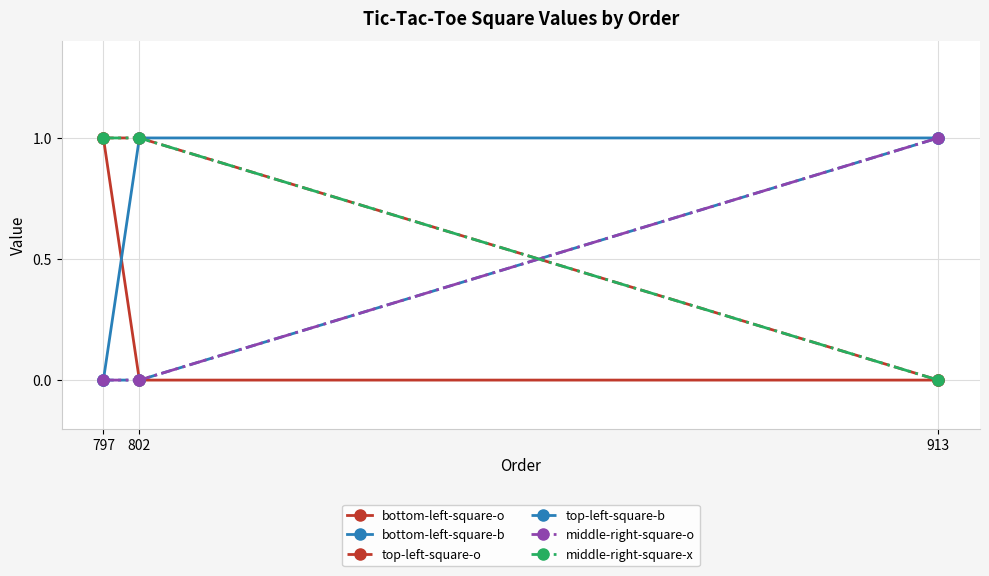

At which category is the sum across all series the highest?

797